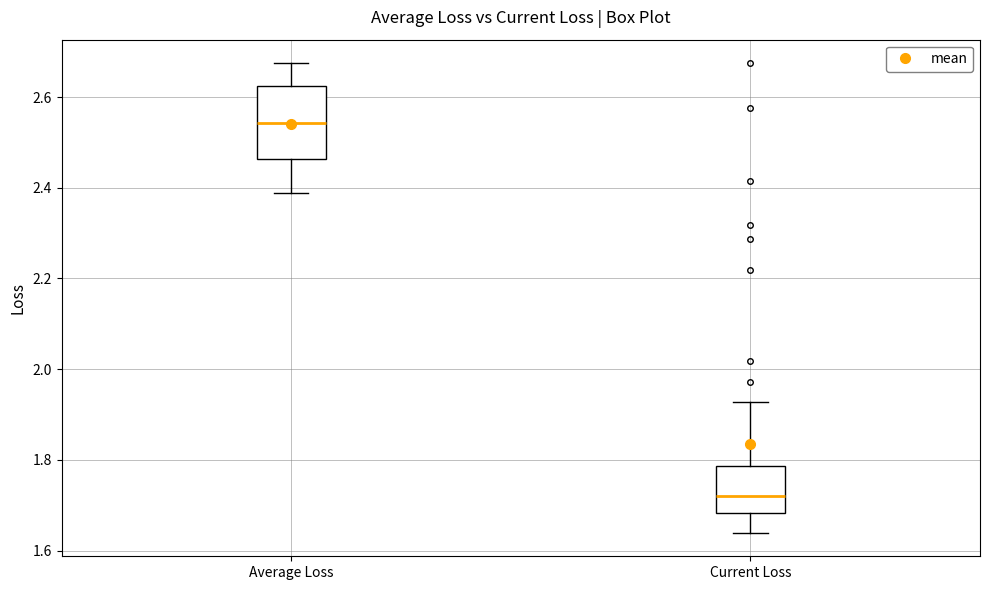

Reading left to right, read every box against the y-axis: the position of its median line, the range the box covers, and the ends of its whiskers. The values are not printed on the chart, so give them approximately, as read against the axis.

Average Loss: median 2.54, box 2.46 to 2.62, whiskers 2.38 to 2.68
Current Loss: median 1.72, box 1.68 to 1.78, whiskers 1.64 to 1.92